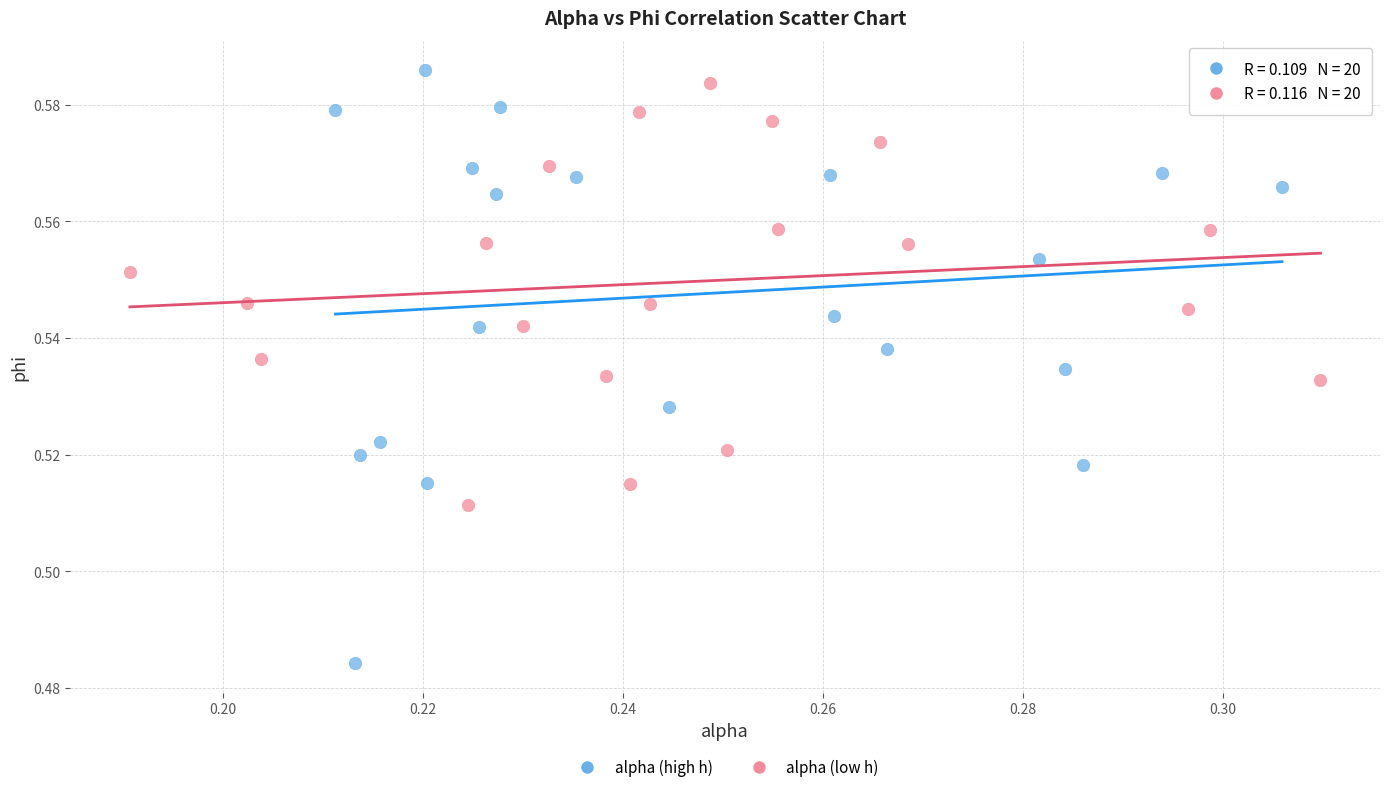

What are all the series names shown in the legend?

alpha (high h), alpha (low h)